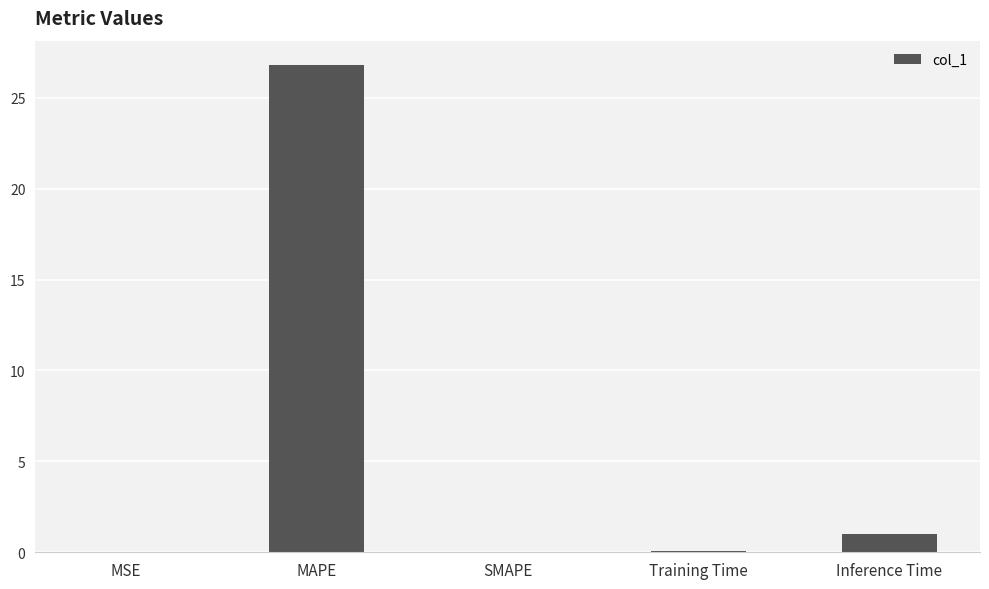

True or false: the data shows 9.1 at MAPE.

False